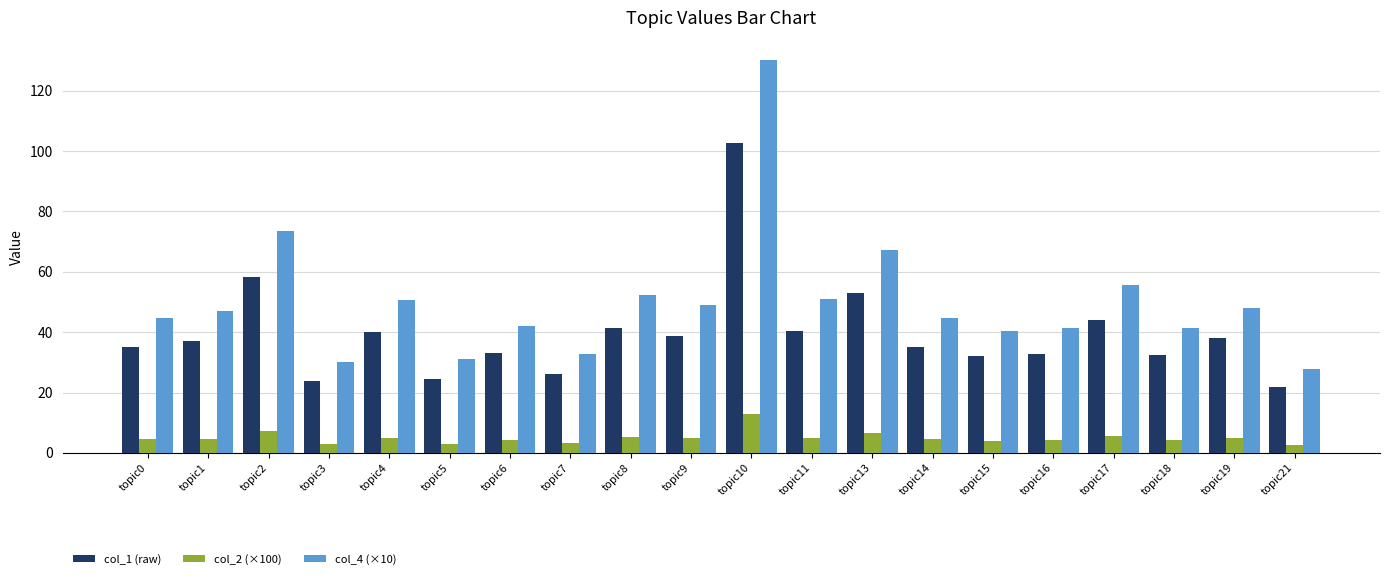

Which category has the highest value across all series?

topic10